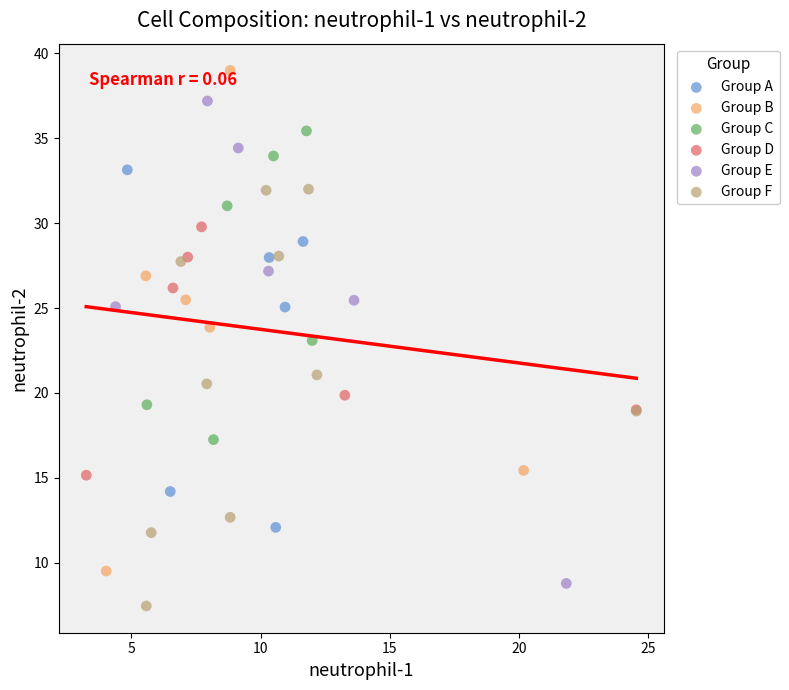

Which series reaches the maximum Y coordinate?

Group B